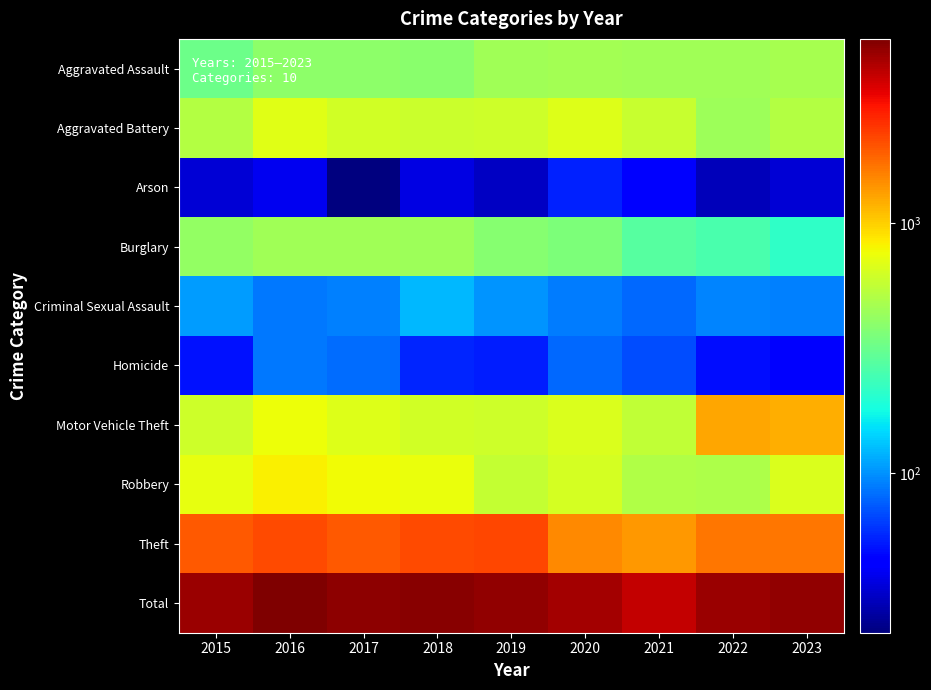

At which category is the sum across all series the highest?

2016